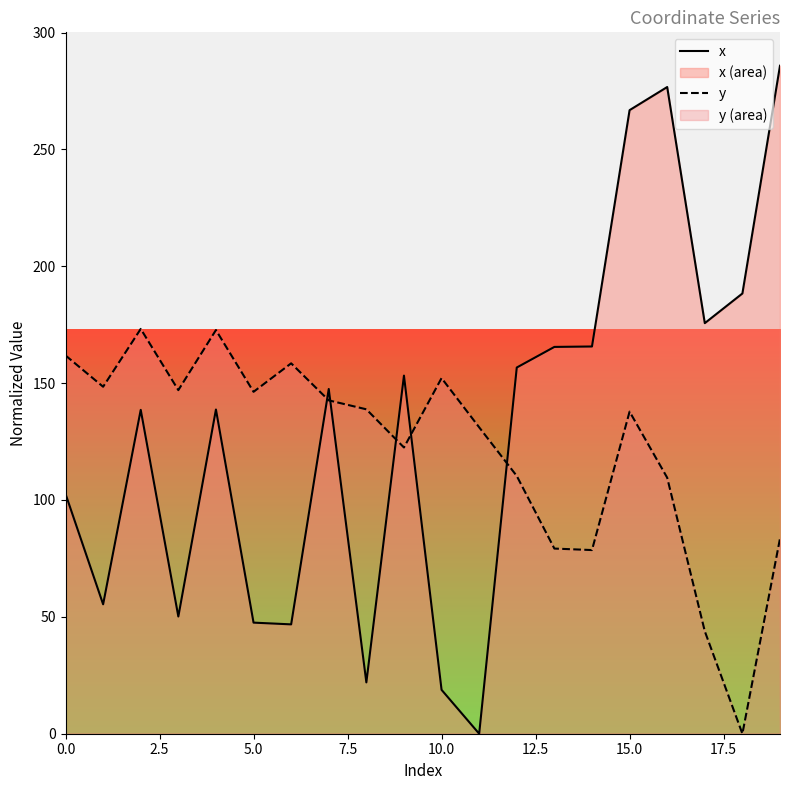

How many data points does each series have?

20